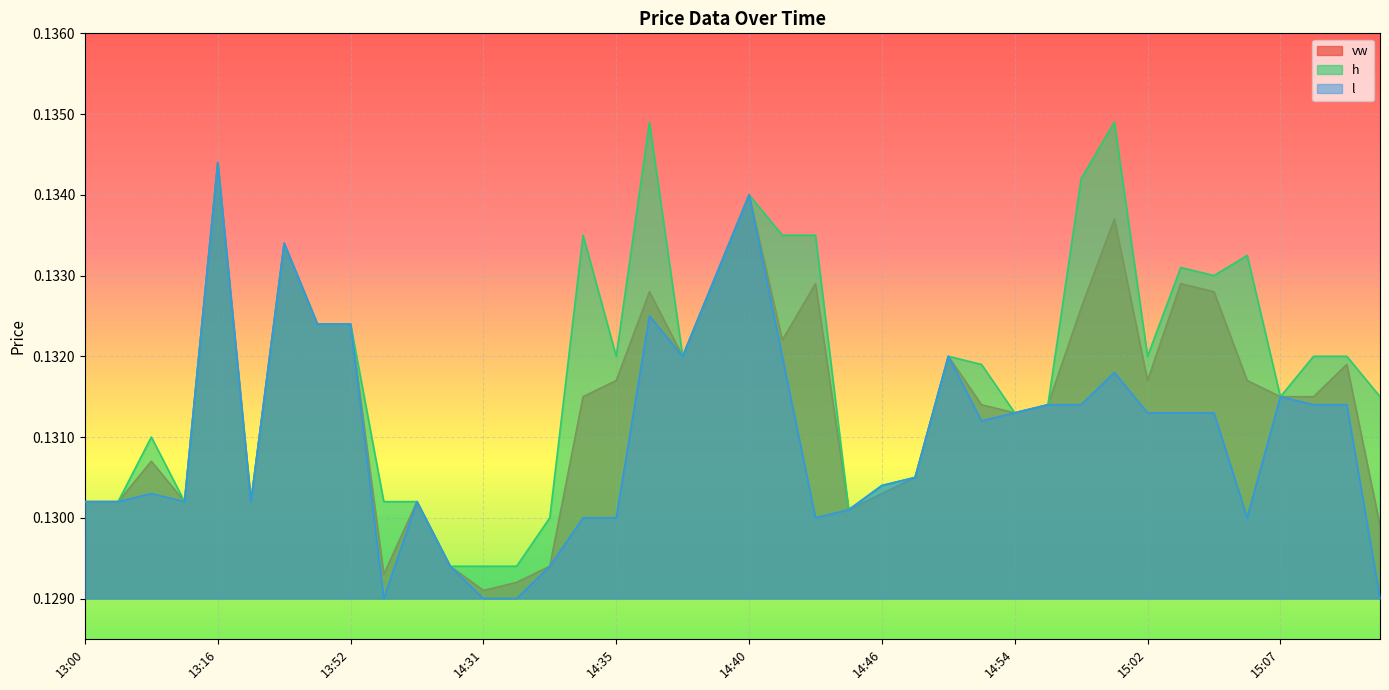

What are all the series names shown in the legend?

vw, h, l